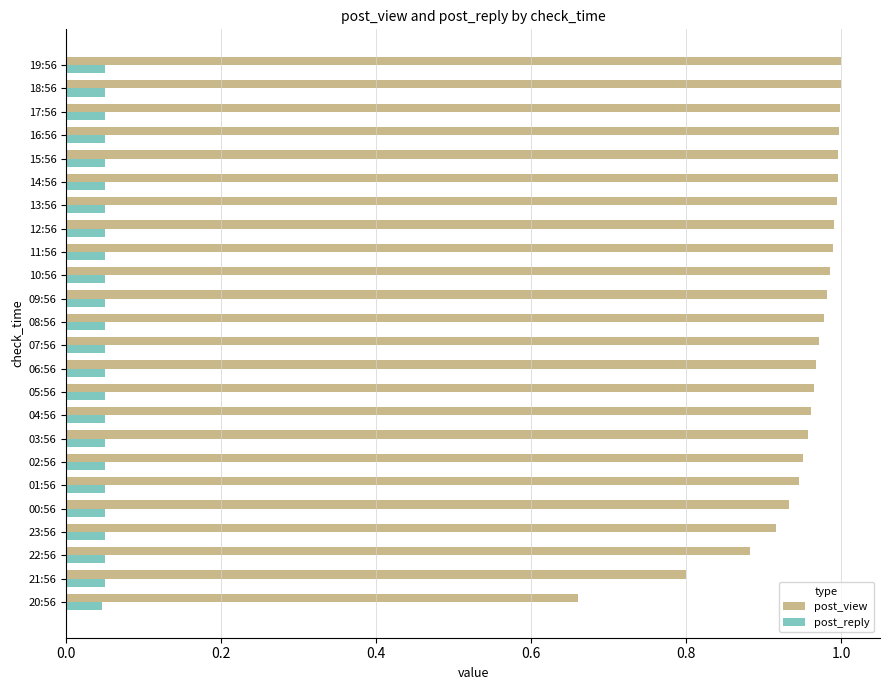

Is it true that post_view equals 1.0 at 04:56?

True